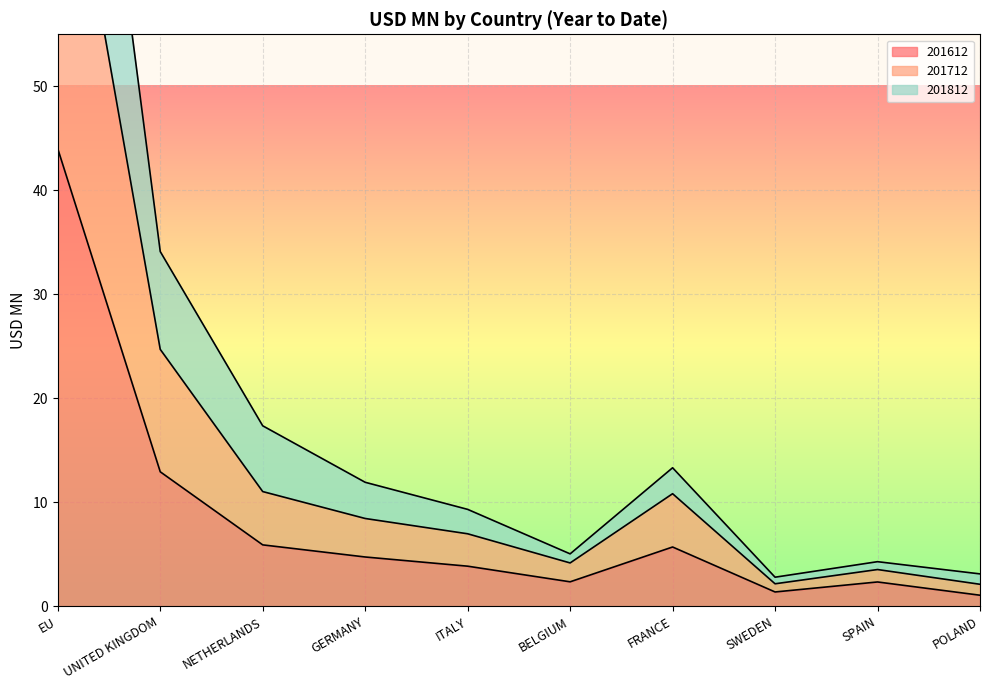

What position from the left is POLAND?

10